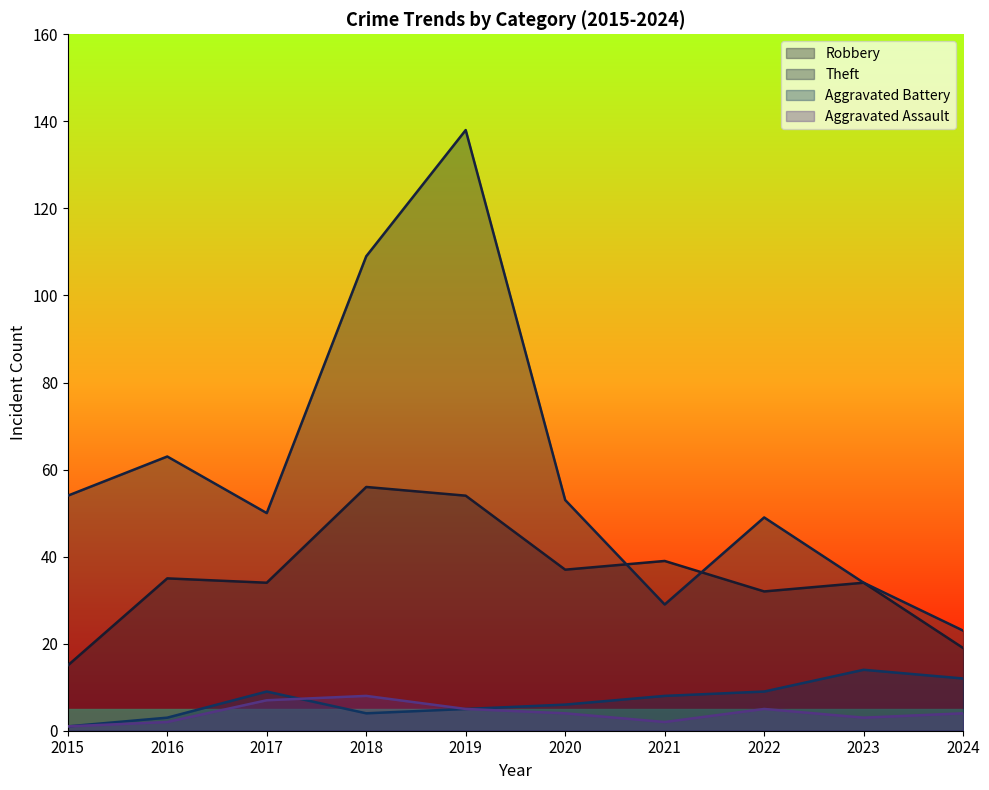

Between 2018 and 2024, which series saw the biggest shift?

Theft